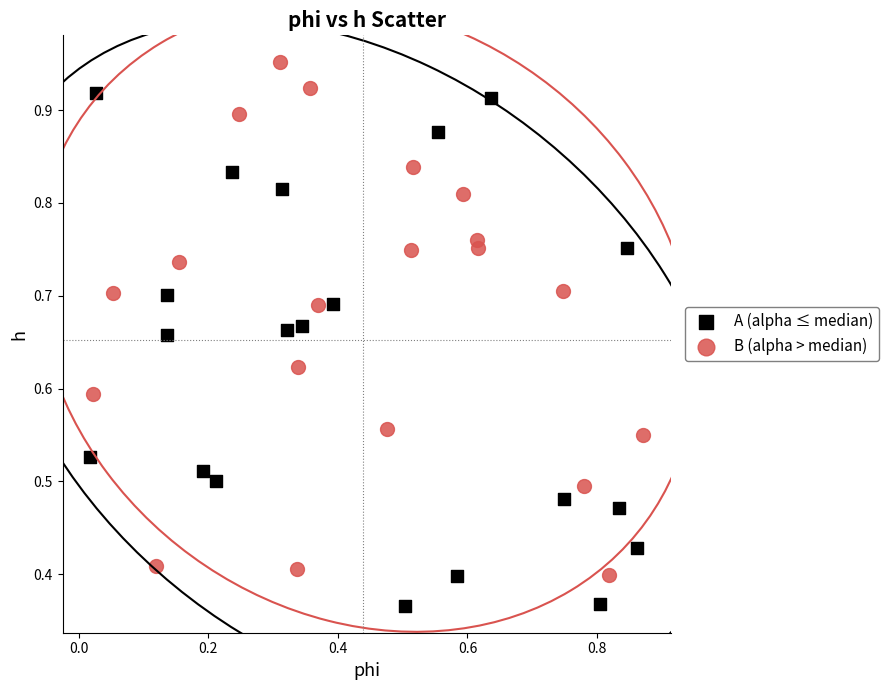

Which series reaches the minimum Y coordinate?

A (alpha ≤ median)